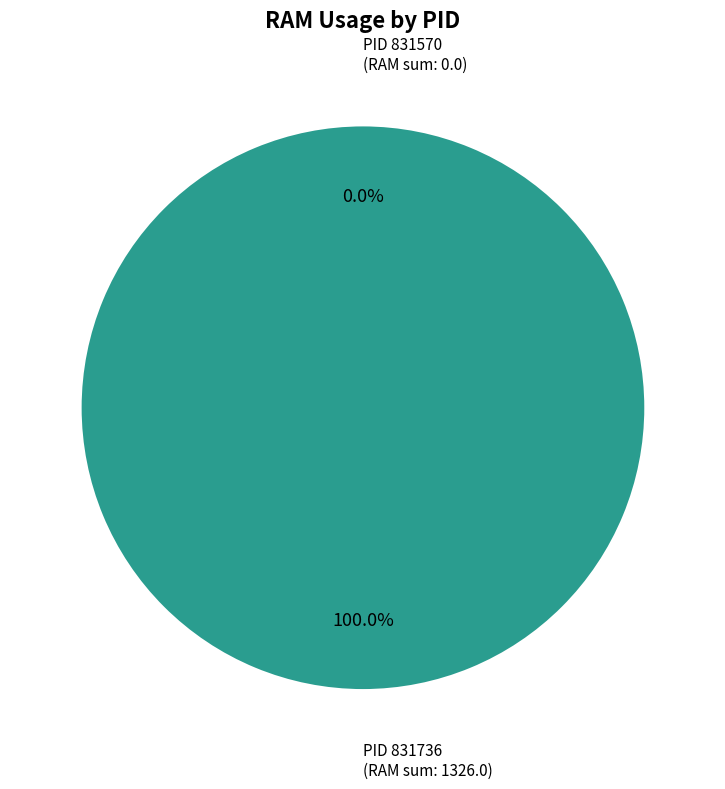

The 831736 slice represents 89% of the pie. True or false?

False